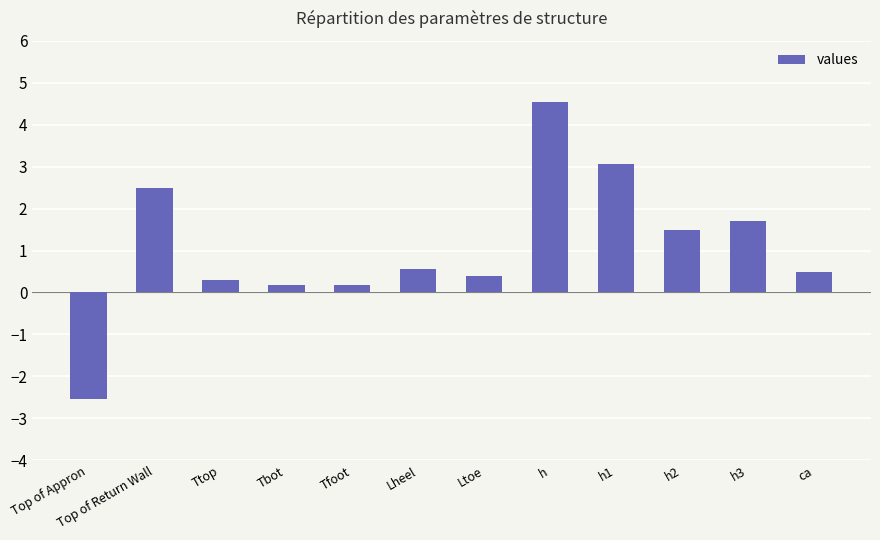

What is the difference between the maximum and second lowest values?

4.4